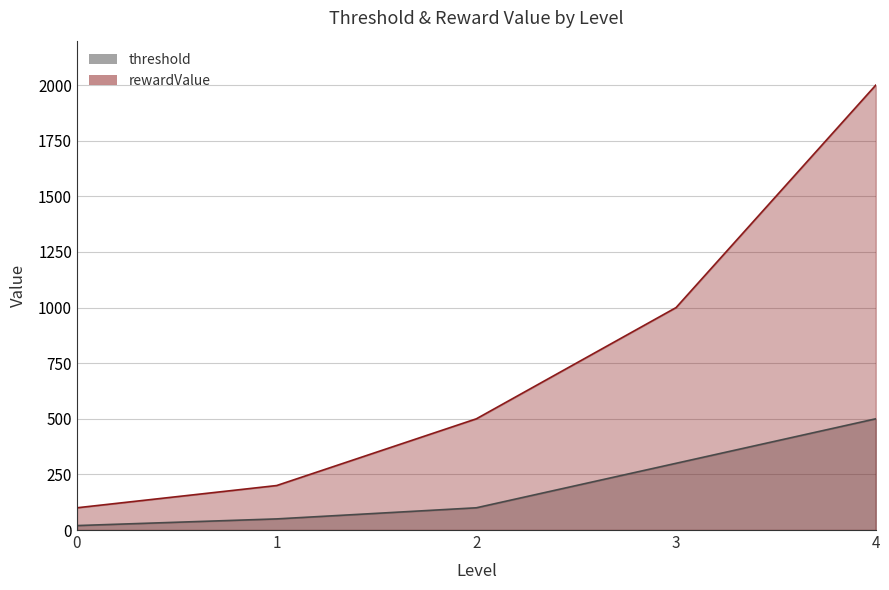

Where does the rewardValue series first go above 500?

3